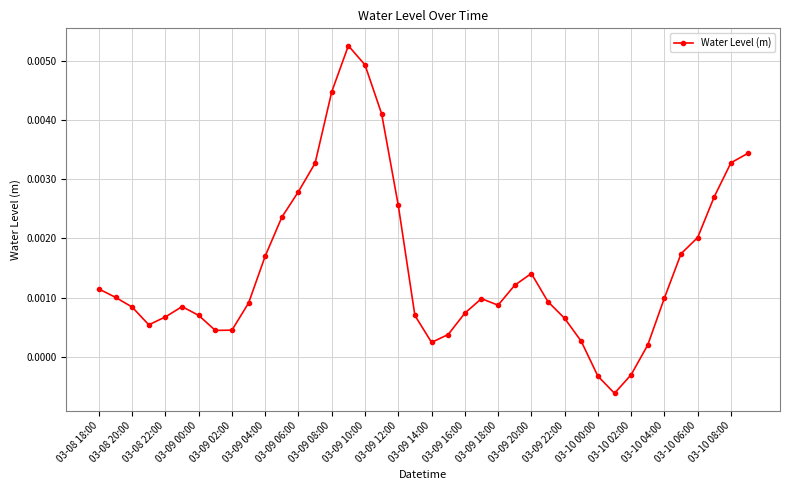

True or false: the data has more than 2 interior local peaks.

True